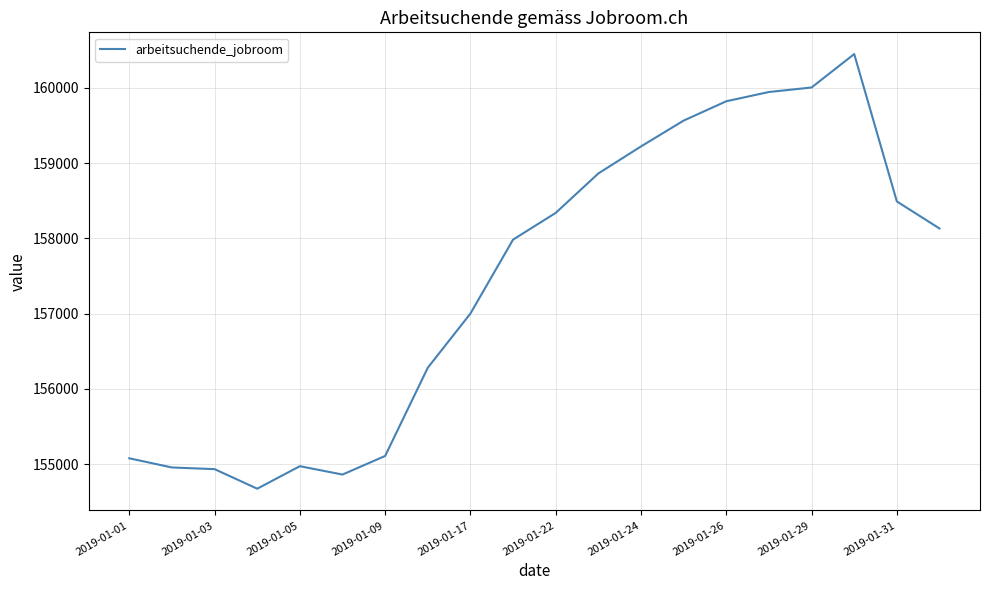

What is the difference between the maximum and minimum values?

5774